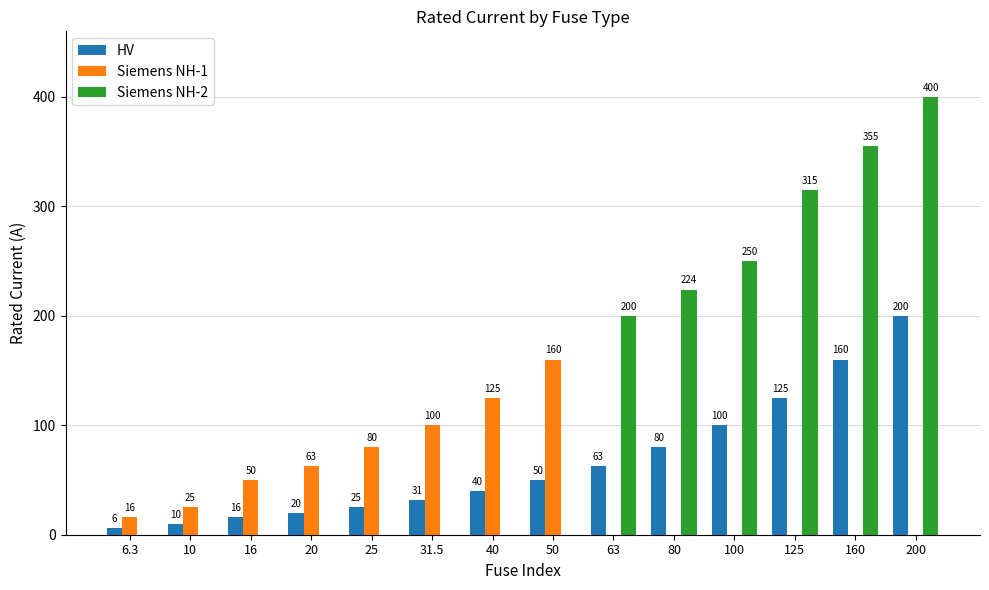

Which series changed the most between 63 and 80?

Siemens NH-2